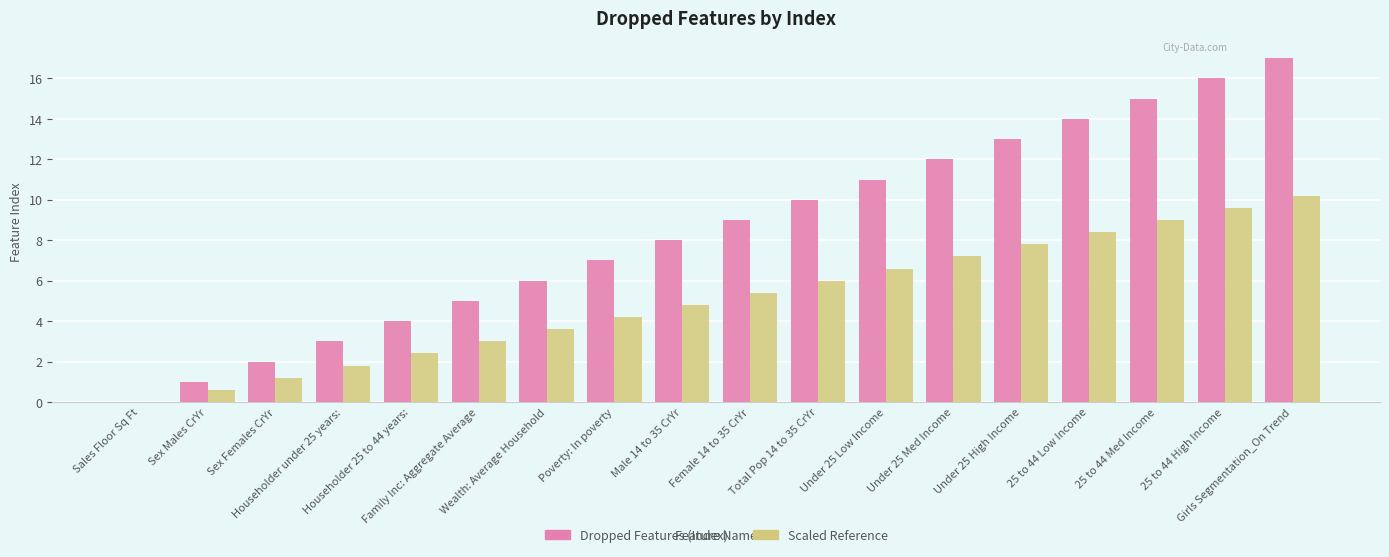

What is the greatest value displayed?

17.0